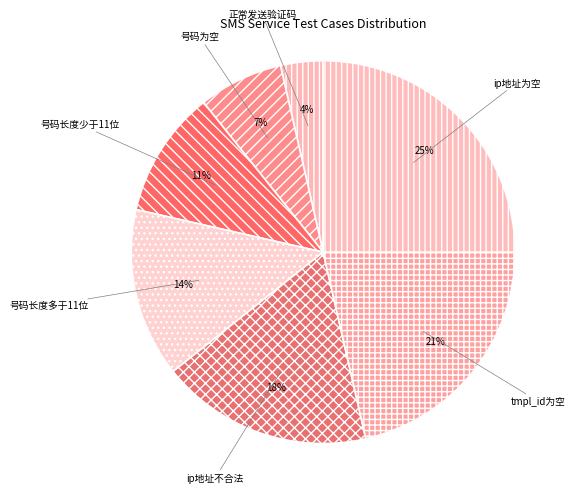

Is the sum of 号码长度少于11位 and 号码长度多于11位 greater than half?

No